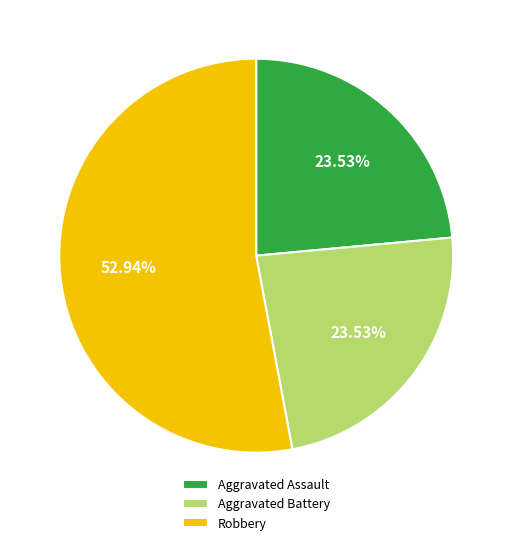

How many slices are in this pie chart?

3